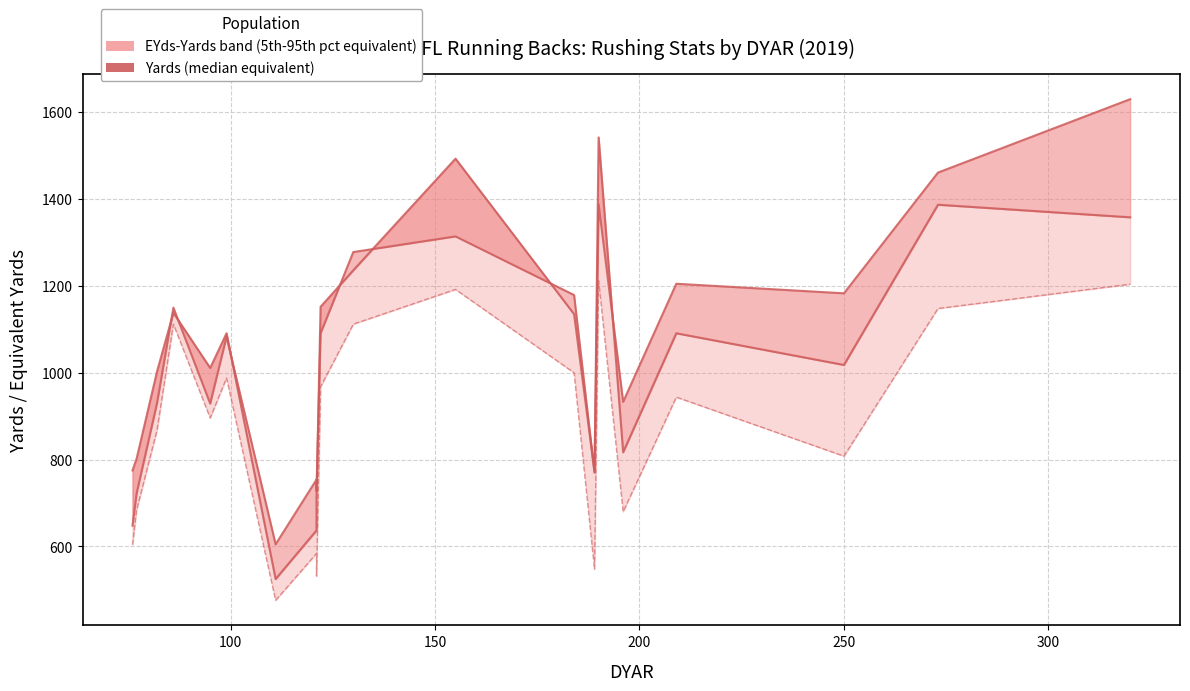

Reading right to left, transcribe all the data shown in this chart.

Yards: 1358	1387	1018	1091	817	1542	772	1135	1493	1236	1152	710	637	525	1091	1011	1138	1003	802	775
EYds: 1630	1461	1183	1205	933	1388	770	1179	1314	1278	1091	728	754	605	1083	929	1150	930	722	648
Runs (scaled x4): 1204	1148	808	944	680	1212	548	1000	1192	1112	968	532	584	476	988	896	1112	868	684	604